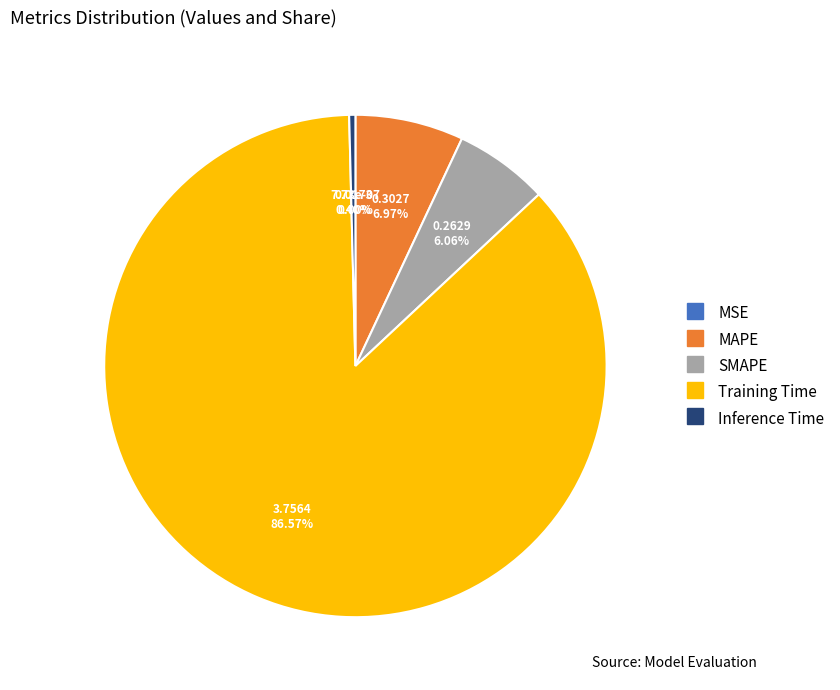

Between Training Time and Inference Time, which is larger?

Training Time